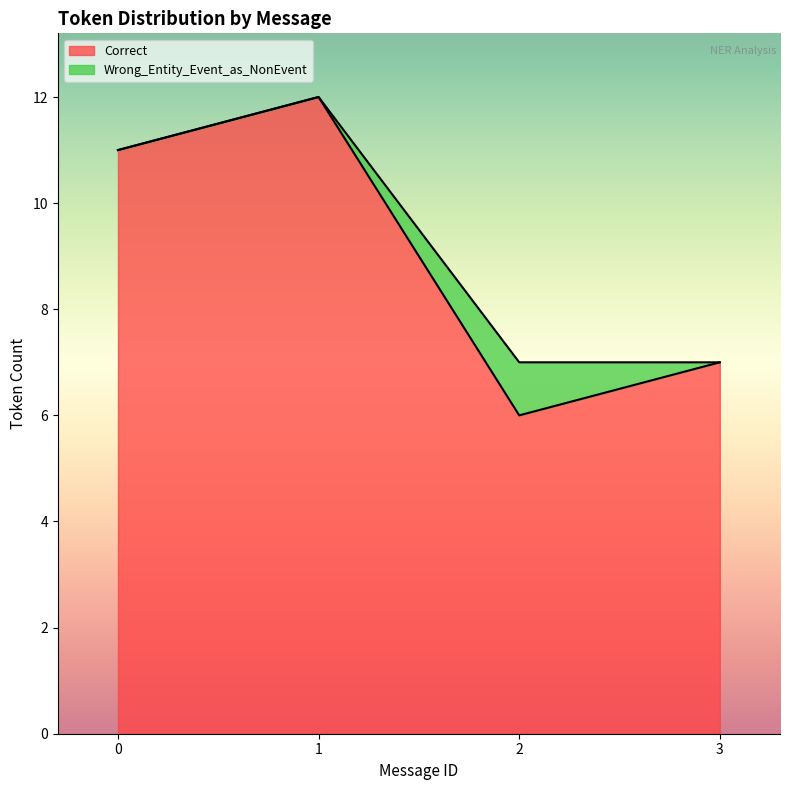

Reading left to right, extract all data points from this chart.

11	12	6	7